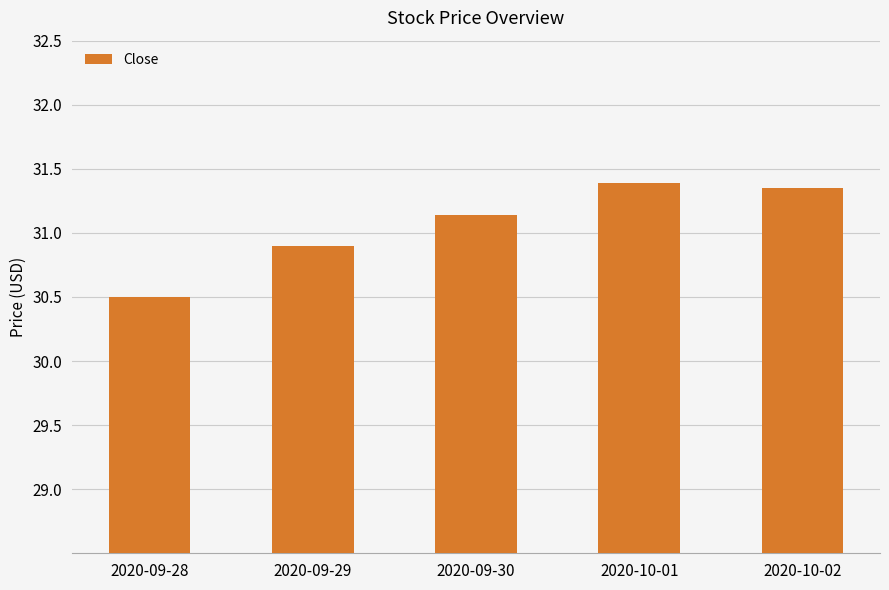

The chart shows a value of 31.4 at 2020-10-02. True or false?

True